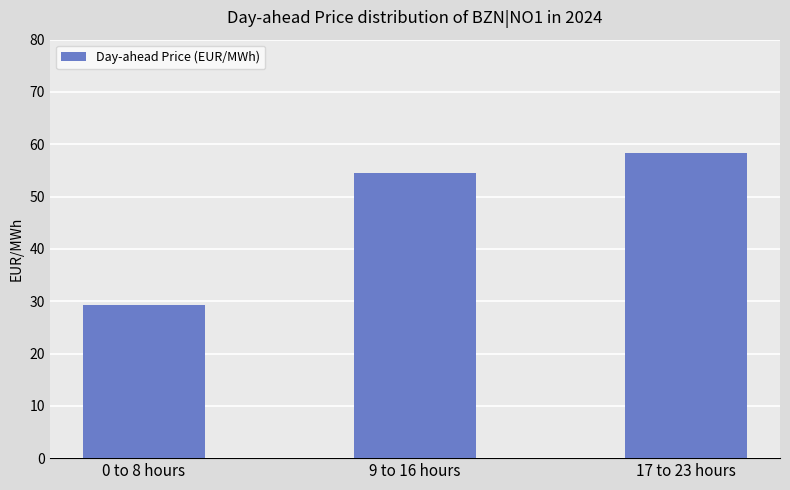

Are the bars grouped side by side (vs. stacked)?

No